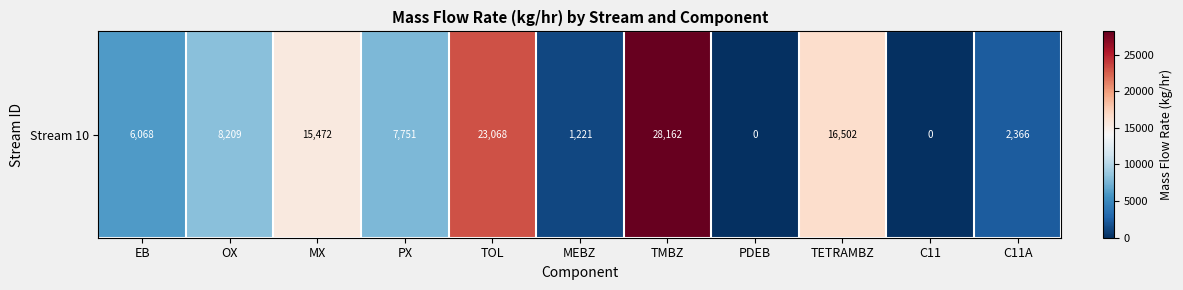

The value at MX is 15472.4. True or false?

True